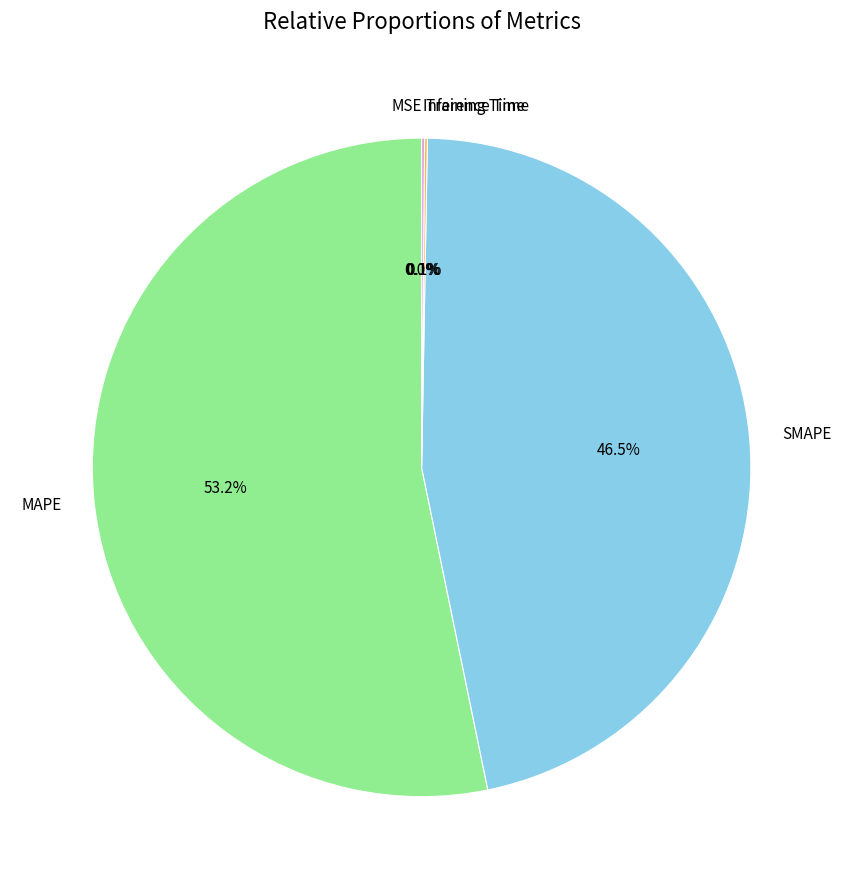

Does any single category account for the majority?

Yes